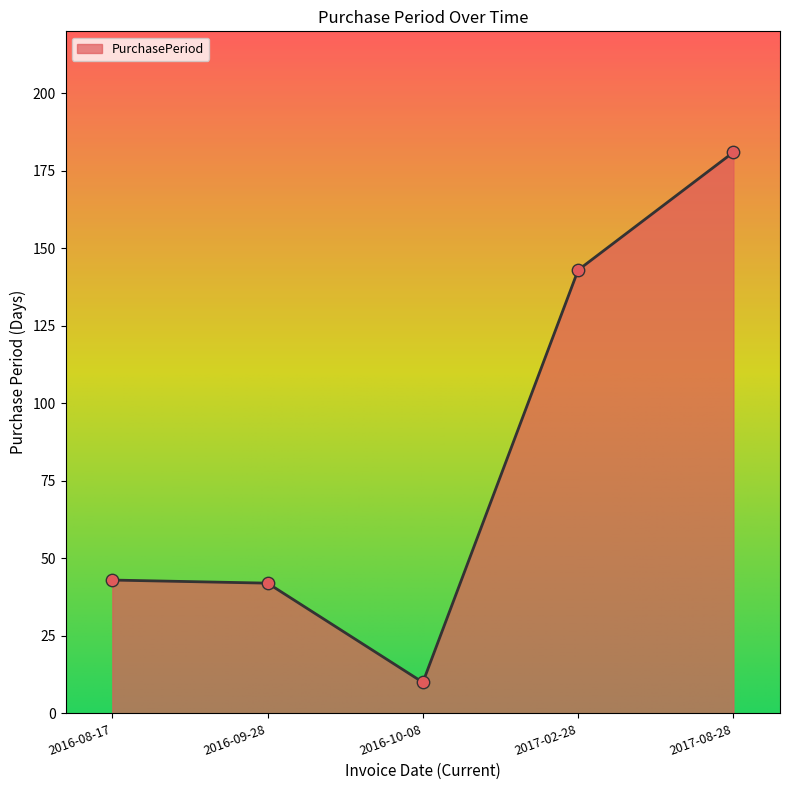

Between 2017-08-28 and 2016-10-08, which is larger?

2017-08-28